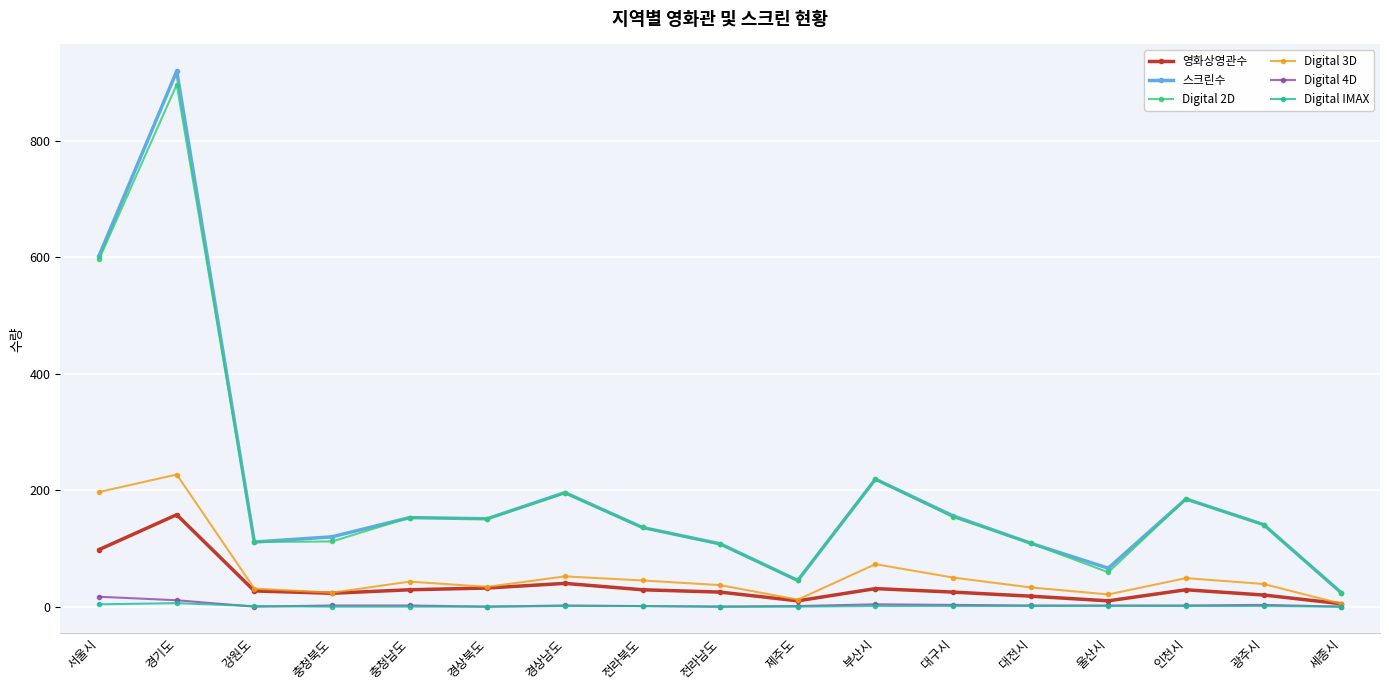

True or false: 영화상영관수 has a value of 23 at 서울시.

False